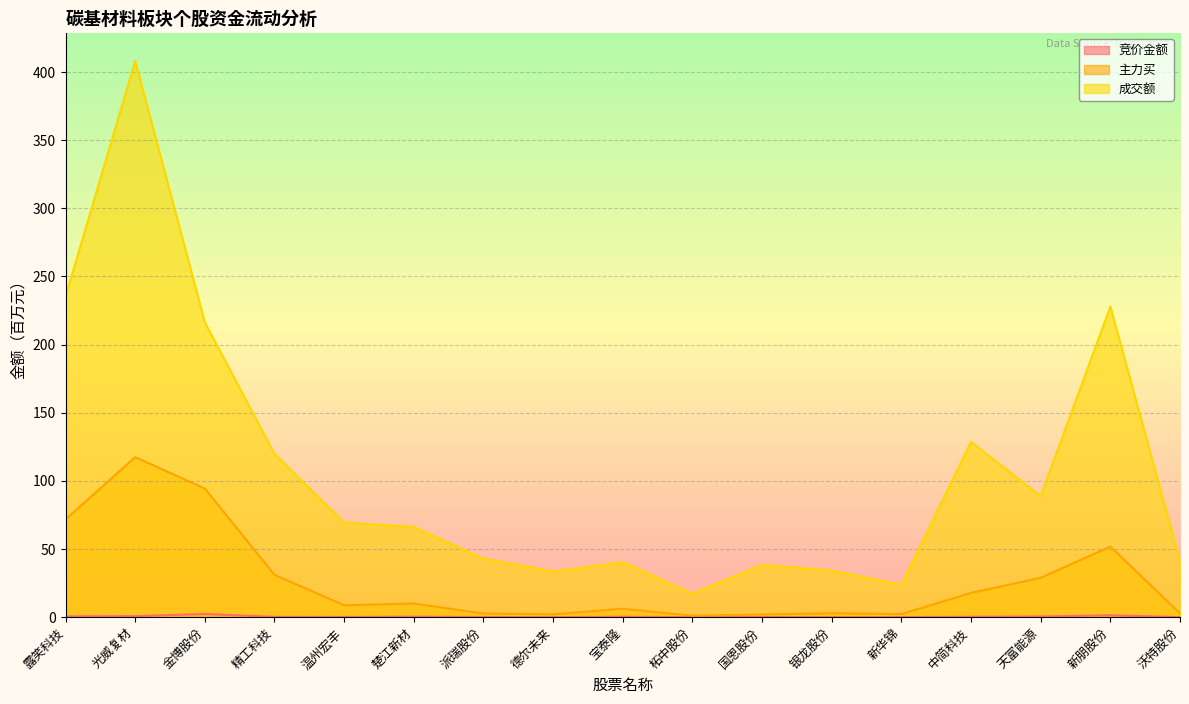

Rank the categories by 竞价金额 value from lowest to highest.

德尔未来, 柘中股份, 银龙股份, 沃特股份, 新华锦, 国恩股份, 派瑞股份, 温州宏丰, 精工科技, 中简科技, 宝泰隆, 楚江新材, 天富能源, 露笑科技, 光威复材, 新朋股份, 金博股份